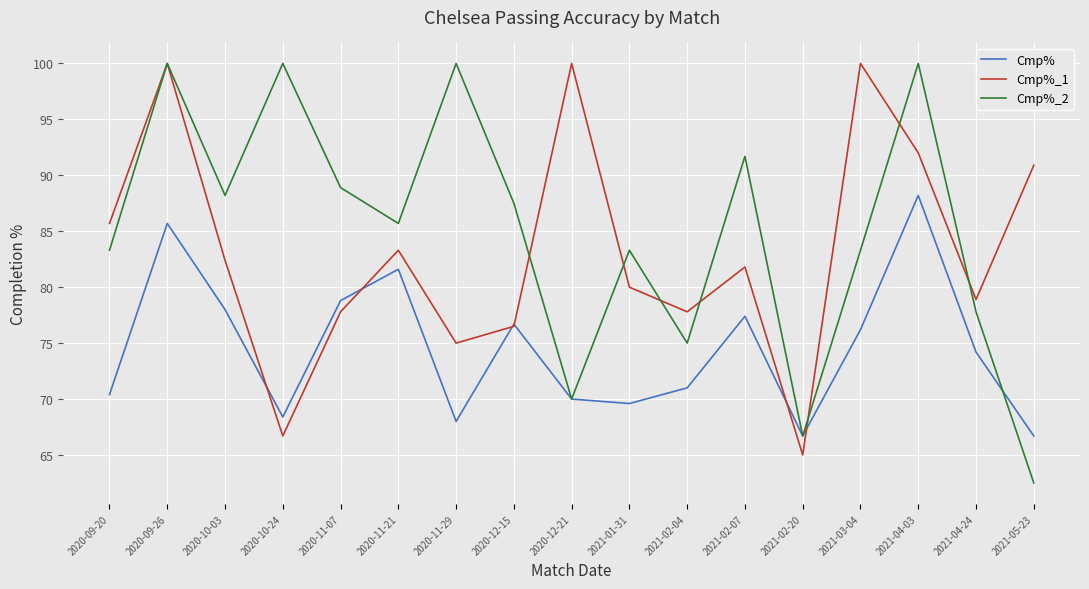

Reading left to right, list all the values displayed in this chart.

Cmp%: 2020-09-20=70.4	2020-09-26=85.7	2020-10-03=78.0	2020-10-24=68.4	2020-11-07=78.8	2020-11-21=81.6	2020-11-29=68.0	2020-12-15=76.7	2020-12-21=70.0	2021-01-31=69.6	2021-02-04=71.0	2021-02-07=77.4	2021-02-20=66.7	2021-03-04=76.2	2021-04-03=88.2	2021-04-24=74.2	2021-05-23=66.7
Cmp%_1: 2020-09-20=85.7	2020-09-26=100.0	2020-10-03=82.4	2020-10-24=66.7	2020-11-07=77.8	2020-11-21=83.3	2020-11-29=75.0	2020-12-15=76.5	2020-12-21=100.0	2021-01-31=80.0	2021-02-04=77.8	2021-02-07=81.8	2021-02-20=65.0	2021-03-04=100.0	2021-04-03=92.0	2021-04-24=78.9	2021-05-23=90.9
Cmp%_2: 2020-09-20=83.3	2020-09-26=100.0	2020-10-03=88.2	2020-10-24=100.0	2020-11-07=88.9	2020-11-21=85.7	2020-11-29=100.0	2020-12-15=87.5	2020-12-21=70.0	2021-01-31=83.3	2021-02-04=75.0	2021-02-07=91.7	2021-02-20=66.7	2021-03-04=83.3	2021-04-03=100.0	2021-04-24=77.8	2021-05-23=62.5